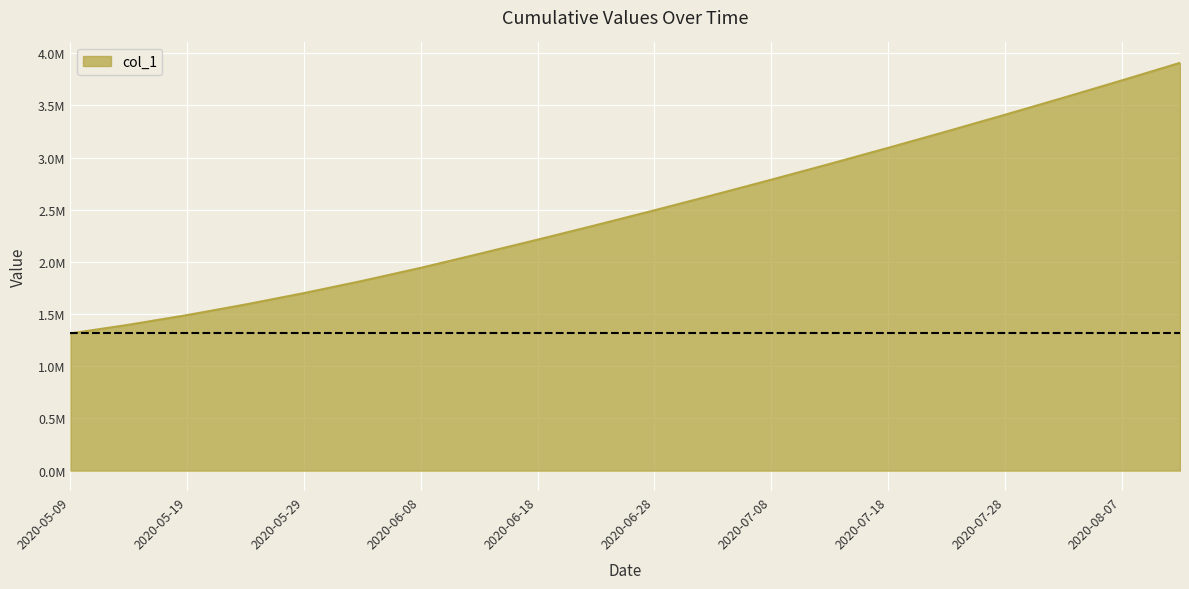

Is this an area chart (filled region under the line)?

Yes